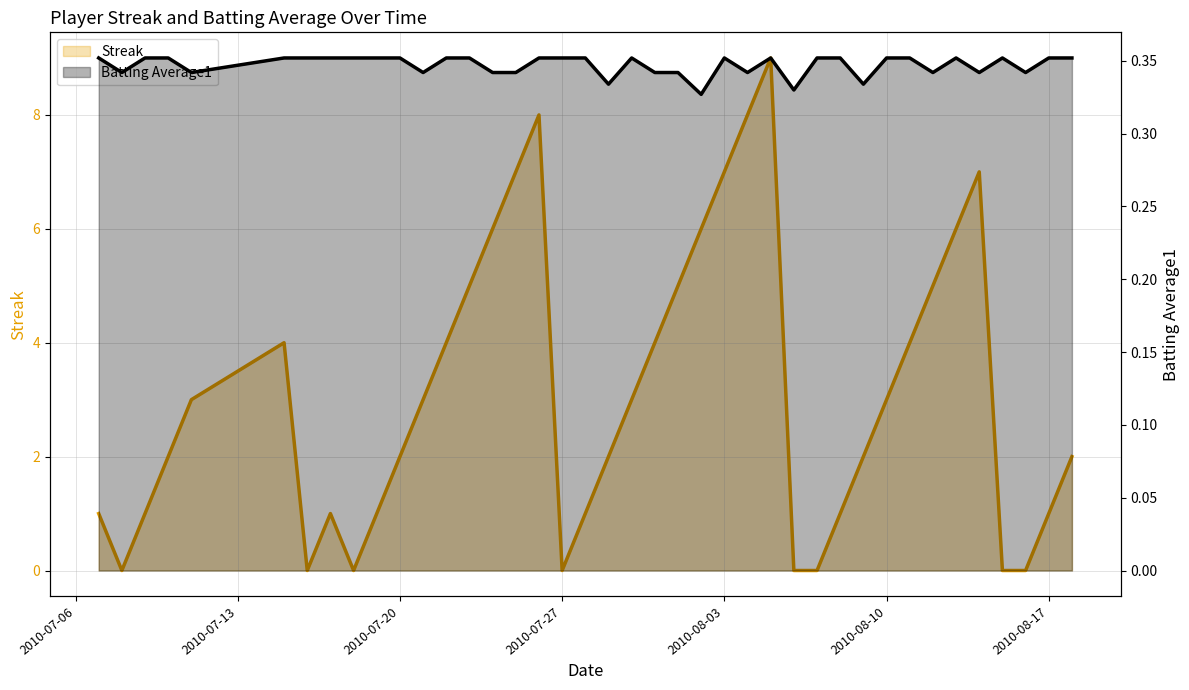

Count the Streak values in the range 1 to 5.

23